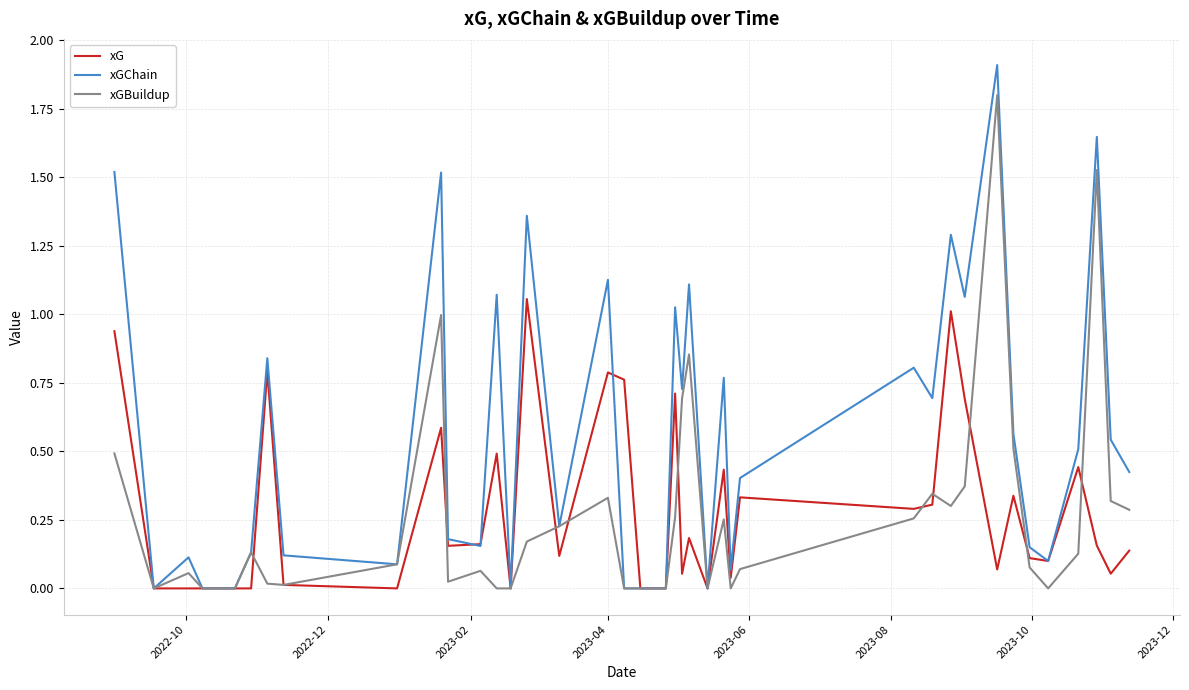

What is the greatest value displayed?

1.9